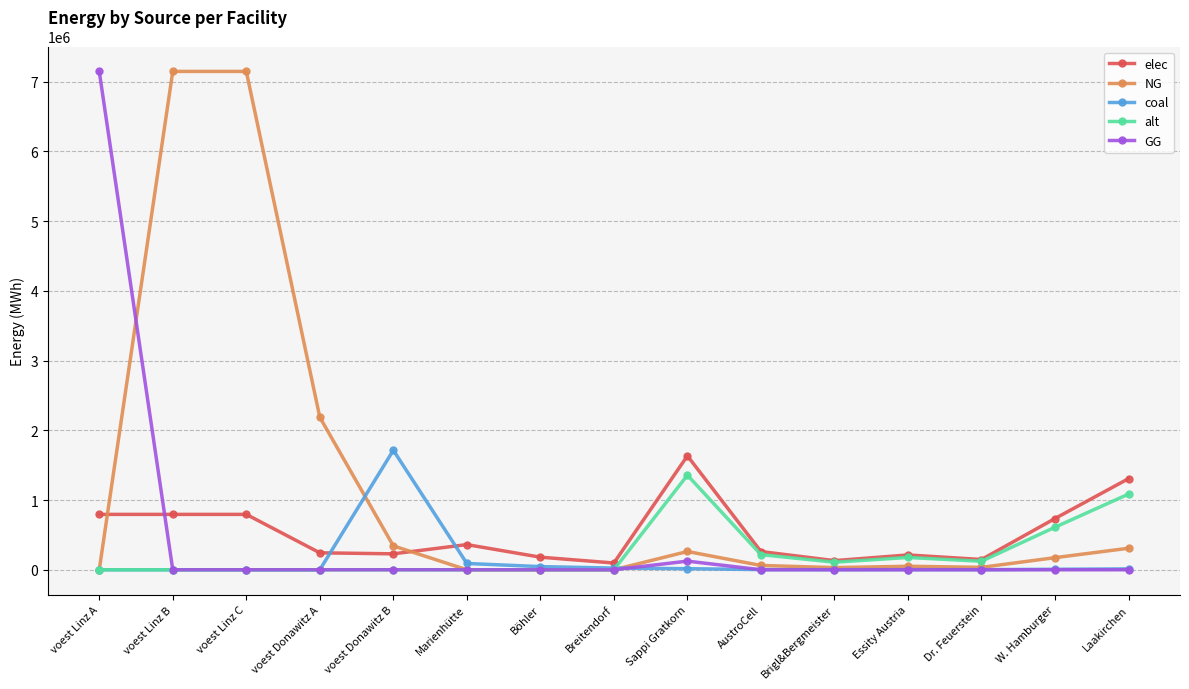

What is the difference between the maximum and second lowest values in the alt series?

1356068.0